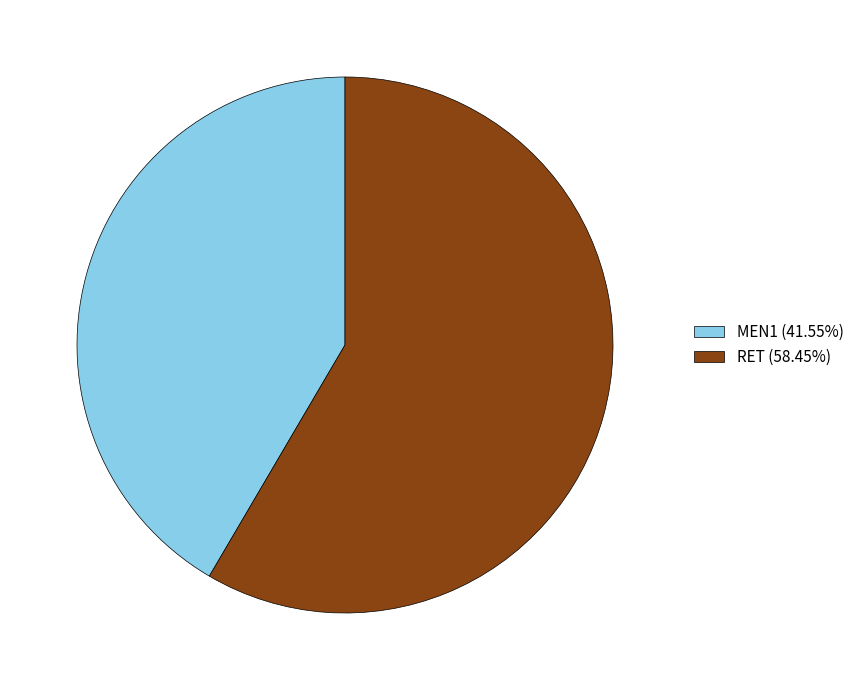

Approximately how many times larger is the value at RET (58.45%) compared to MEN1 (41.55%)?

1.4